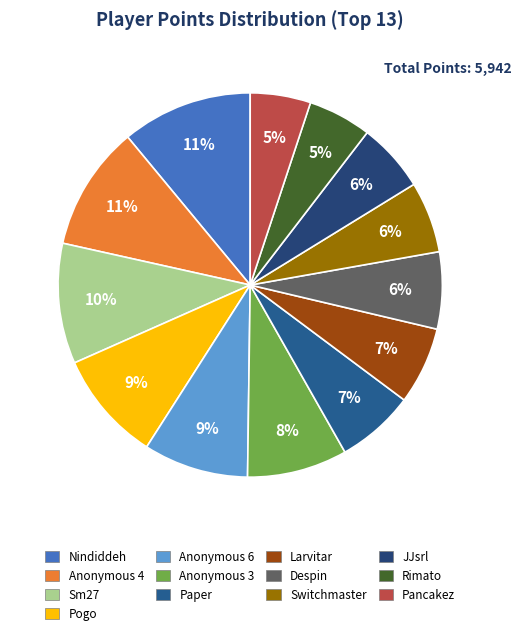

What percentage is the Anonymous 6 slice, to the nearest percent?

9%